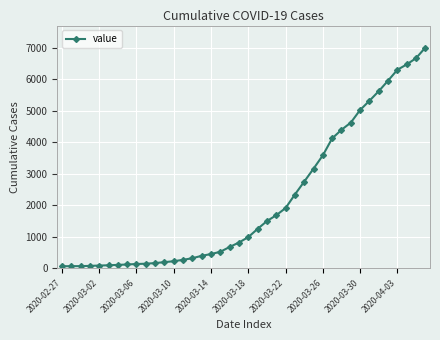

What is the maximum value shown in the chart?

7009